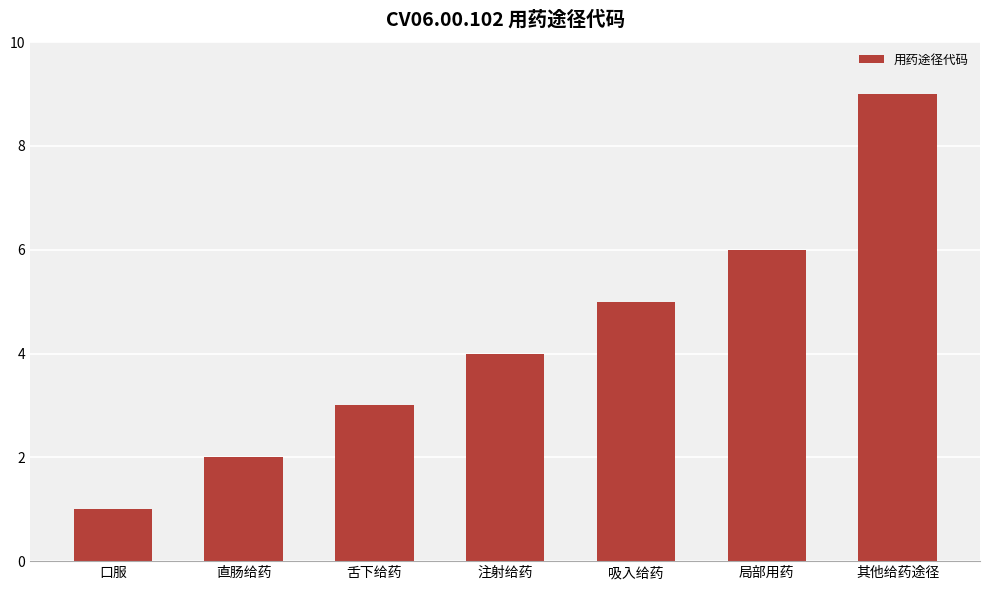

Approximately how many times larger is the value at 注射给药 compared to 直肠给药?

2.0